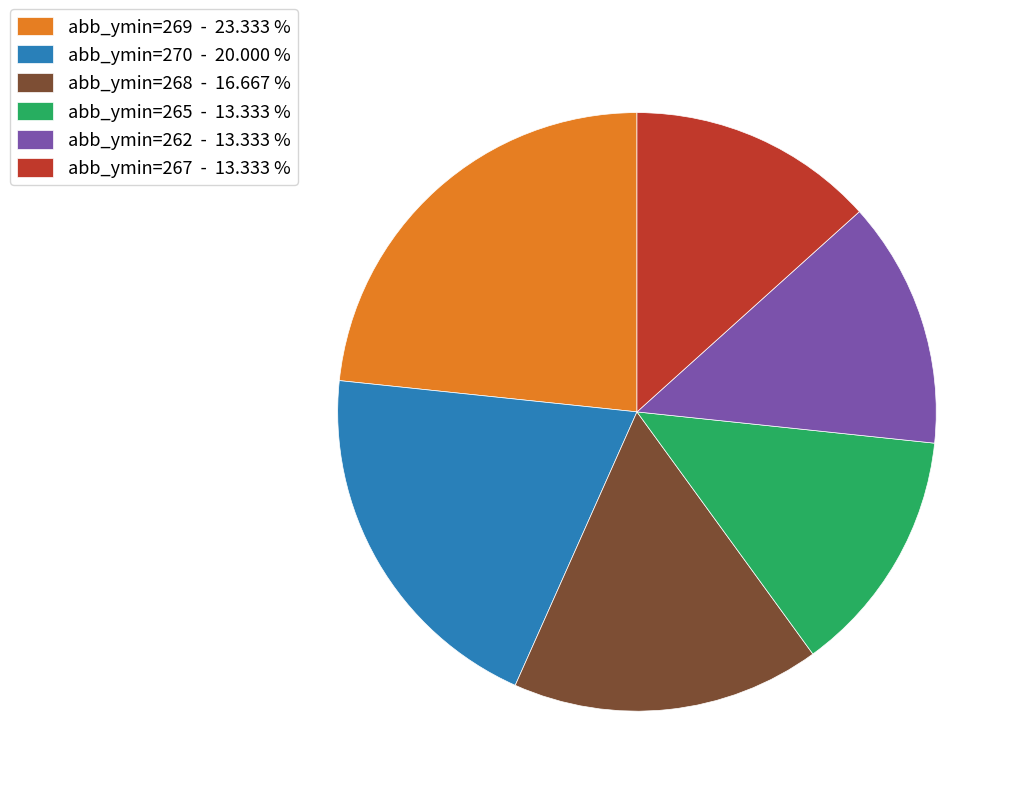

What is the largest slice in the pie chart?

abb_ymin=269 - 23.333 %